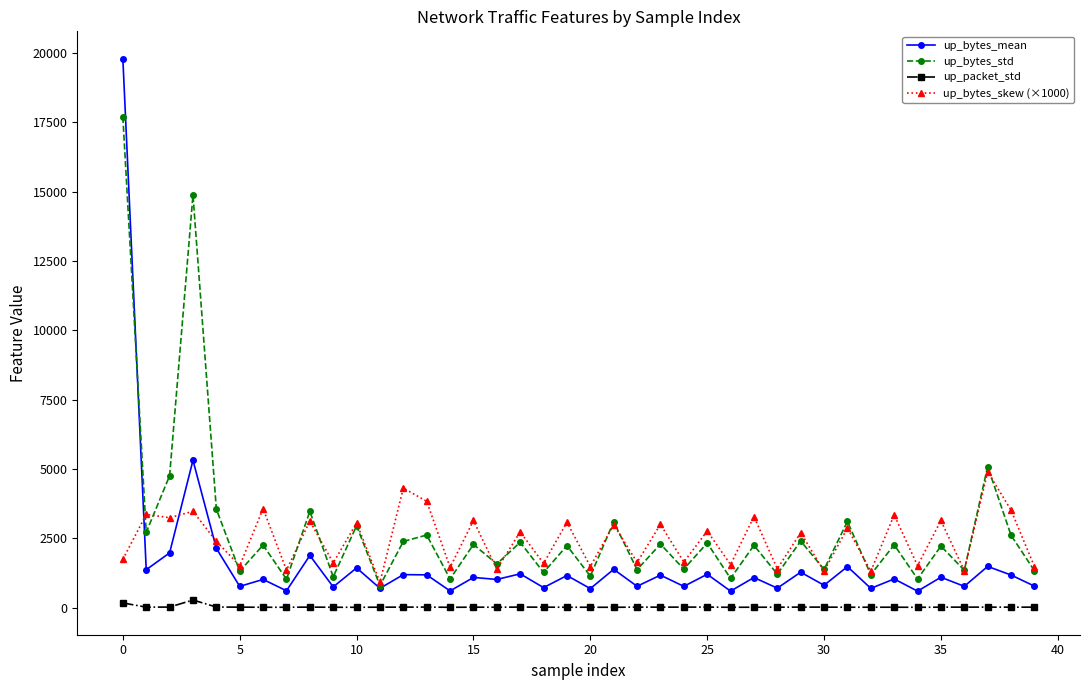

What is the value of the up_bytes_std point at the 23rd from the left?

1367.0